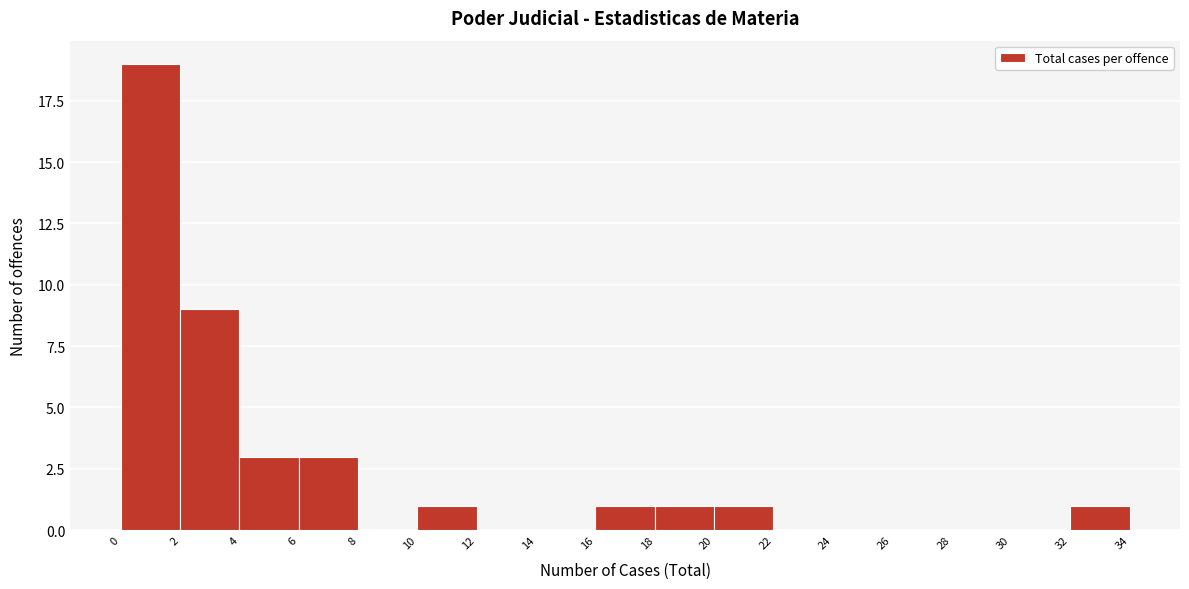

Over which range of the x-axis is the bar tallest?

0 to 2